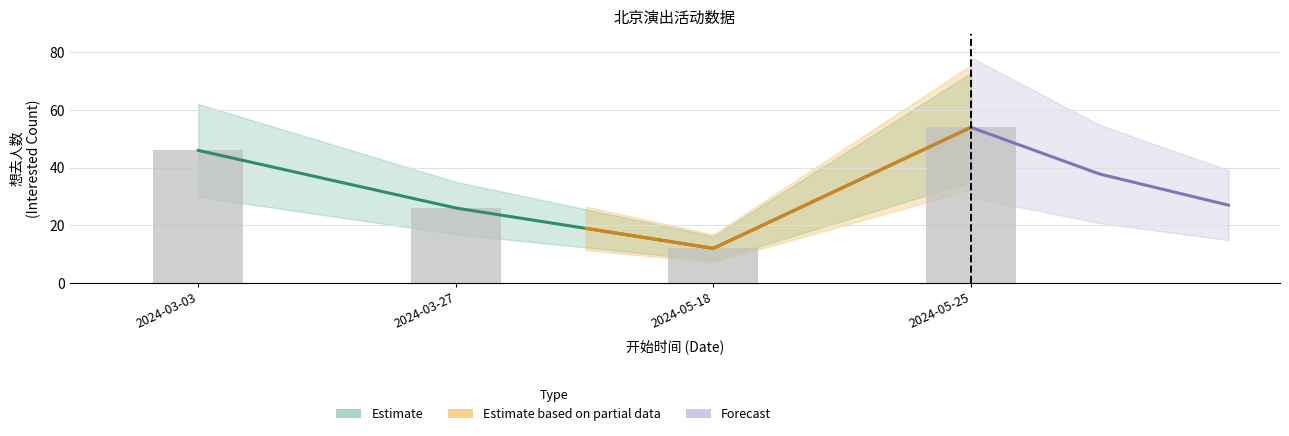

What position from the right is 2024-05-18?

2